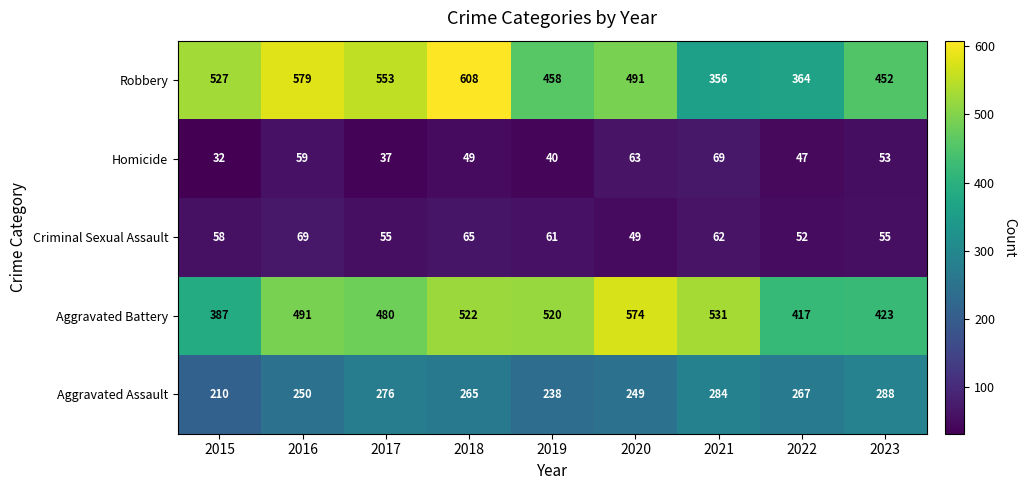

Which series has the largest total across all categories?

Robbery